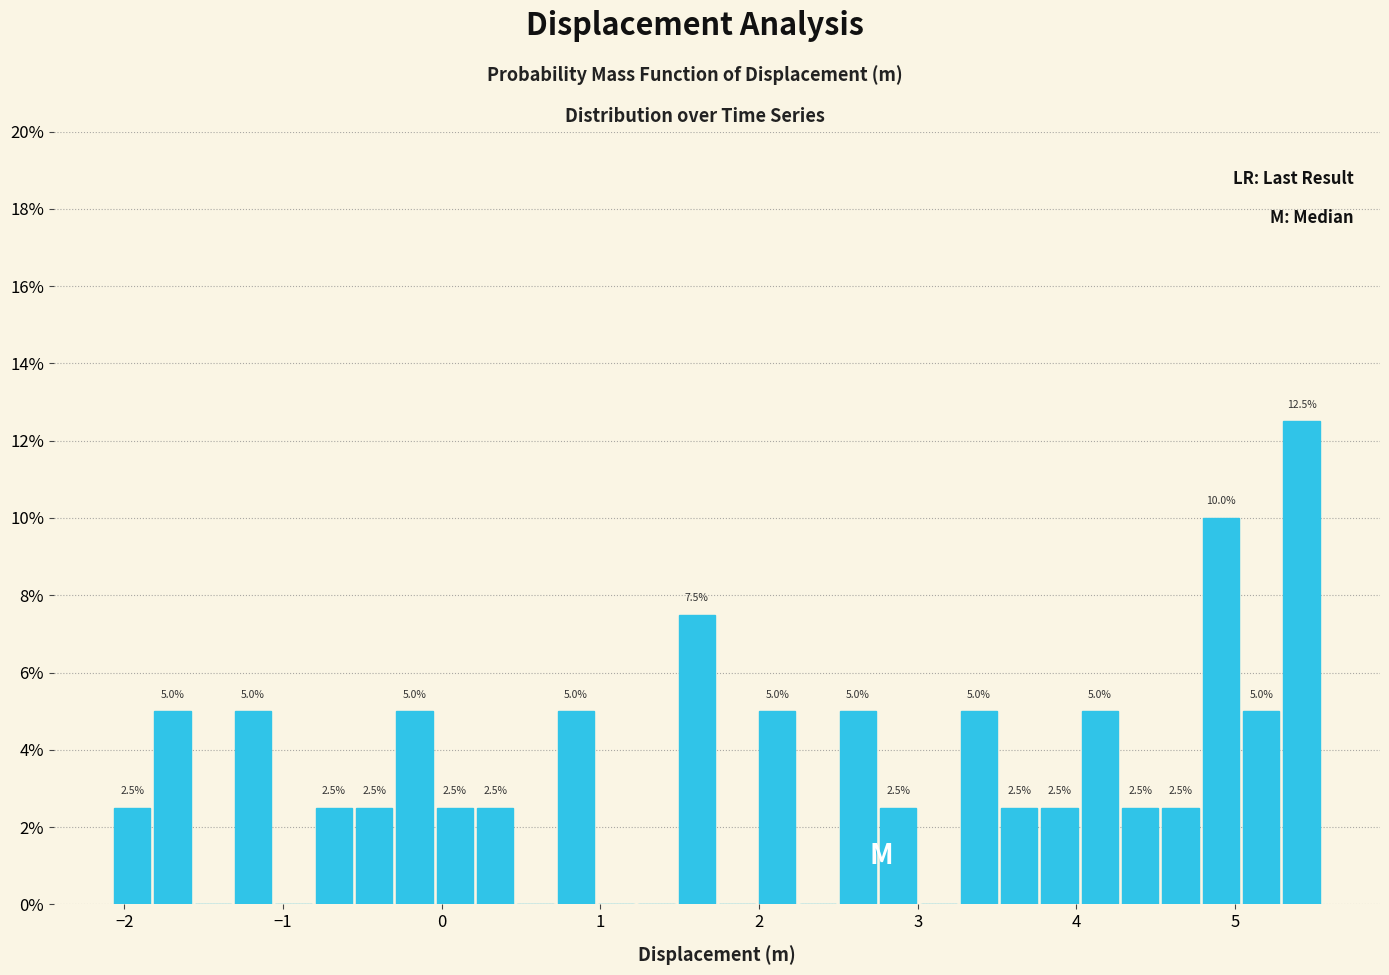

Read against the x-axis, roughly where is the centre of the tallest bar?

5.4